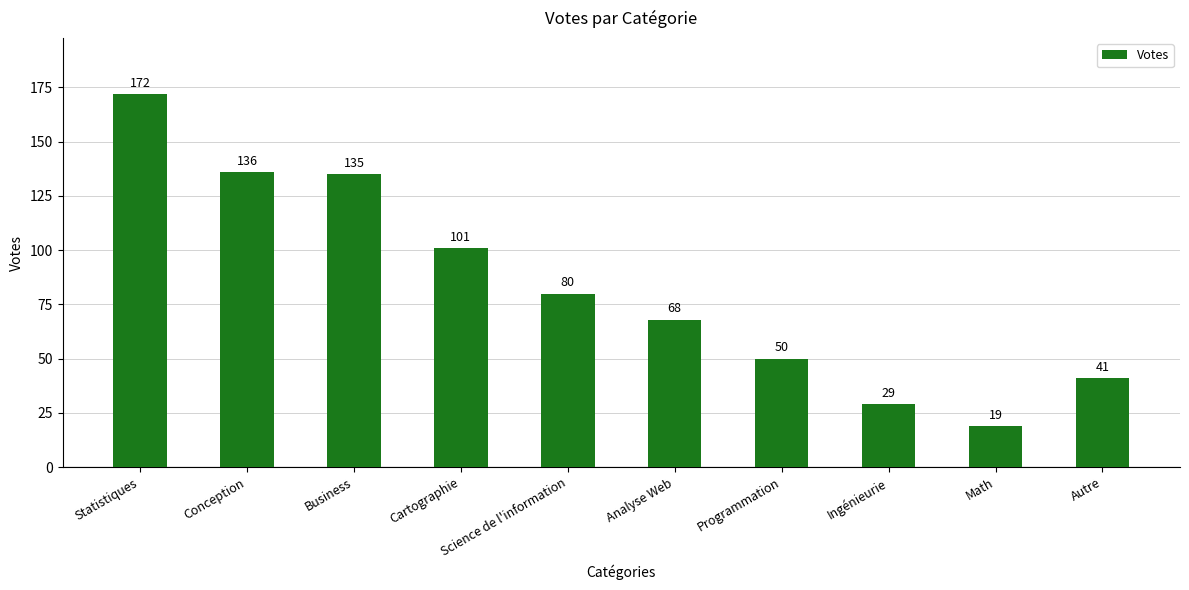

Are the bars grouped side by side (vs. stacked)?

No